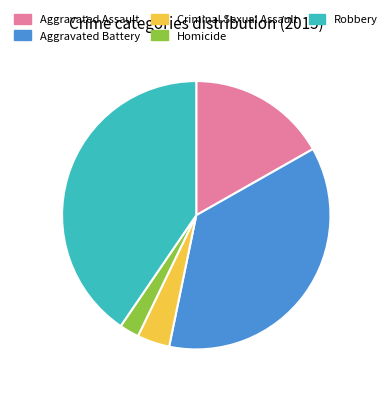

What is the ratio of the value at Criminal Sexual Assault to the value at Robbery?

0.1